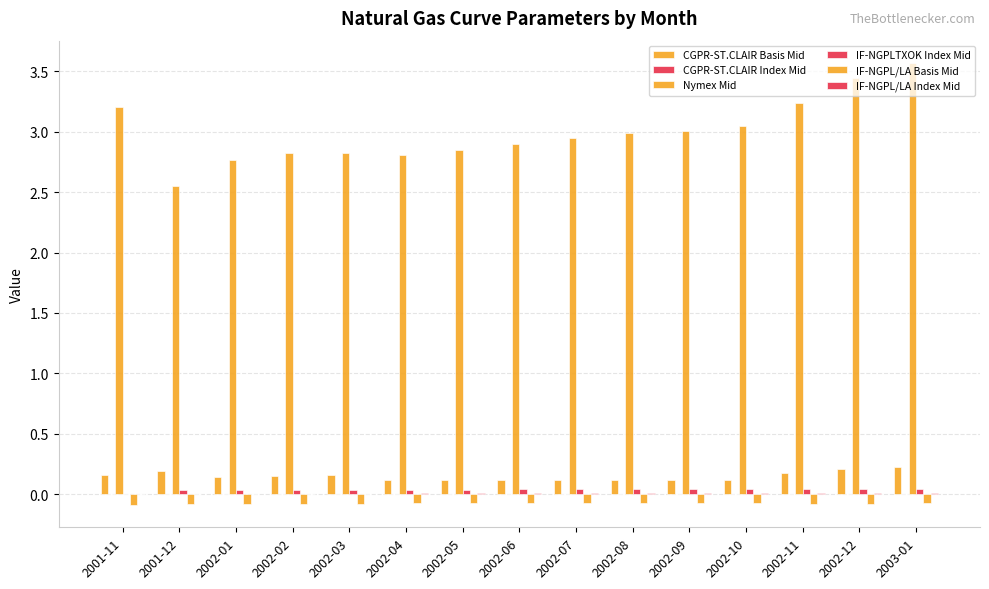

What is the value of the IF-NGPL/LA Basis Mid bar at the 1st from the left?

-0.1